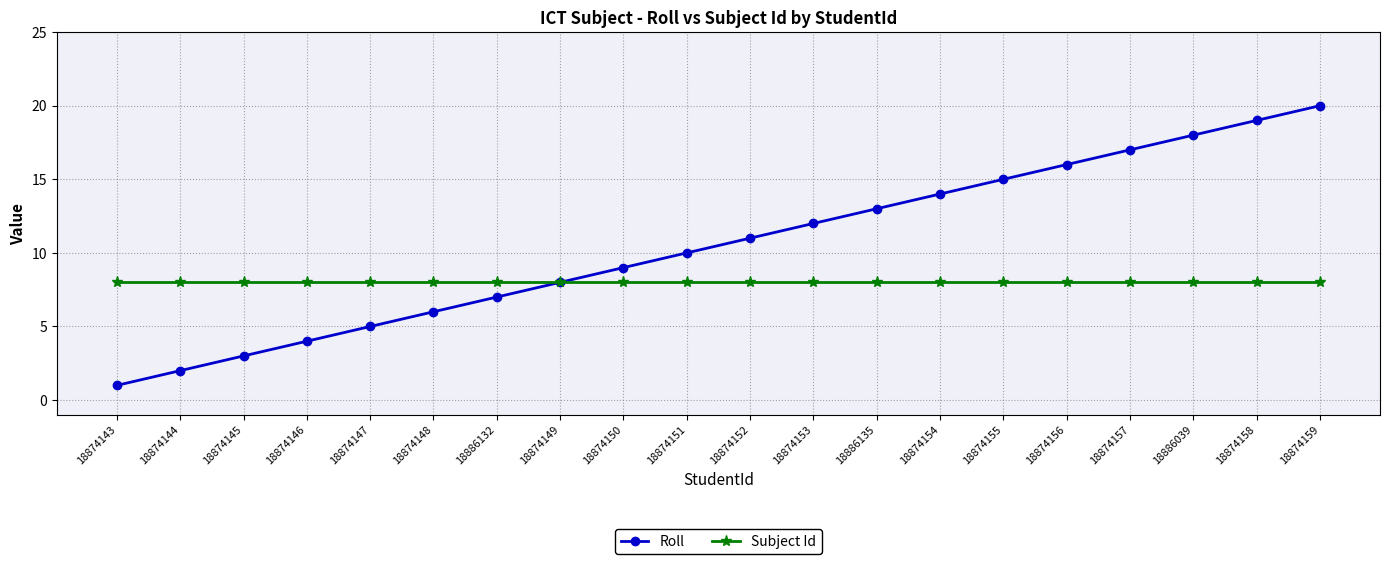

Read the Subject Id value at 18874156.

8